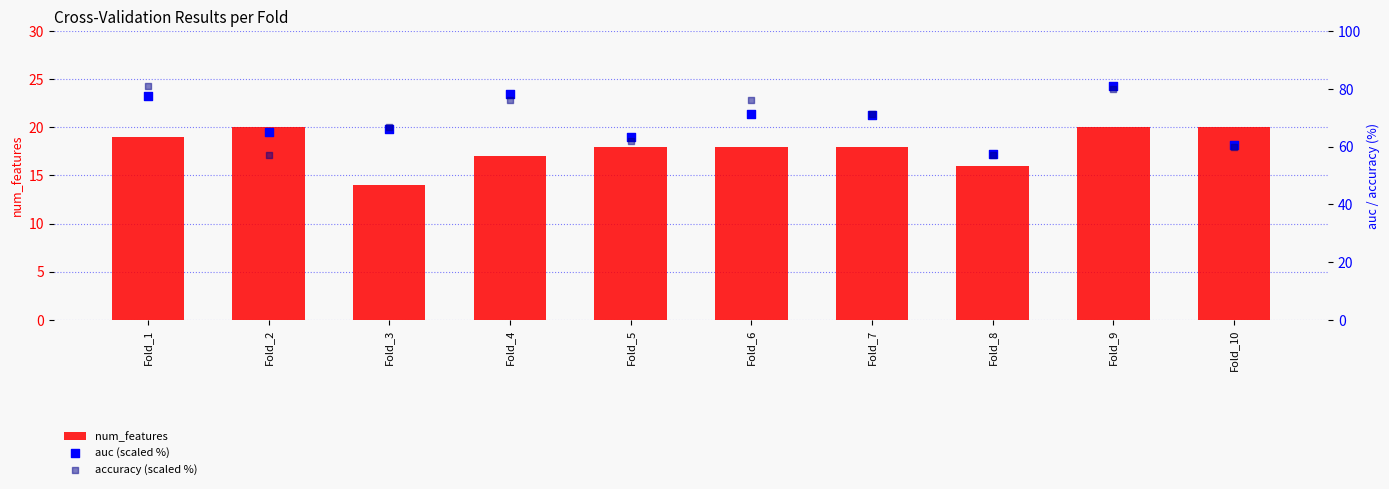

Is the value of accuracy (scaled %) at Fold_9 greater than the value of num_features at Fold_3?

Yes